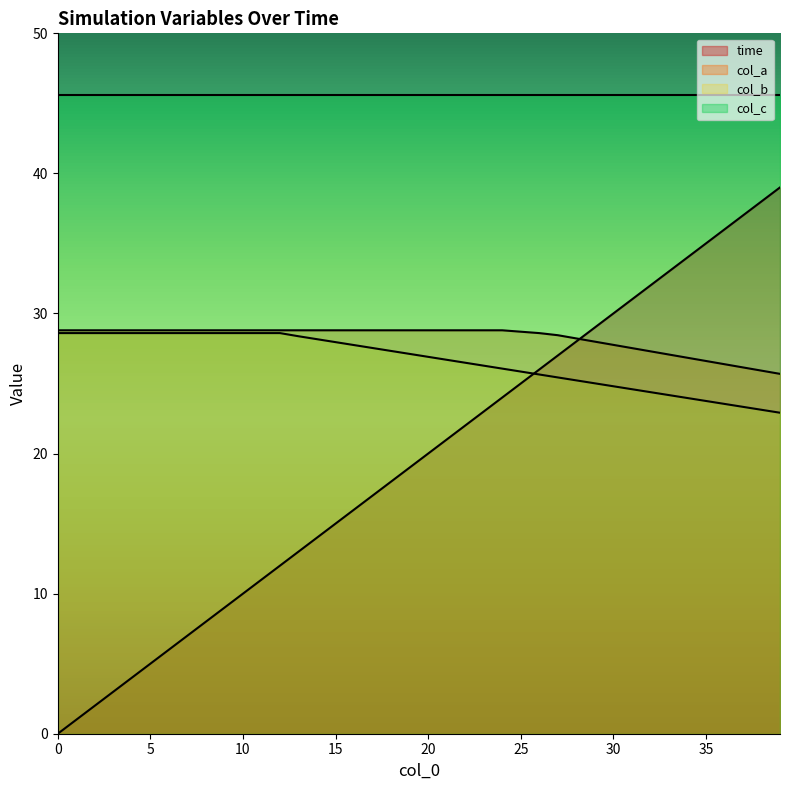

Which series has the largest range (max minus min)?

time